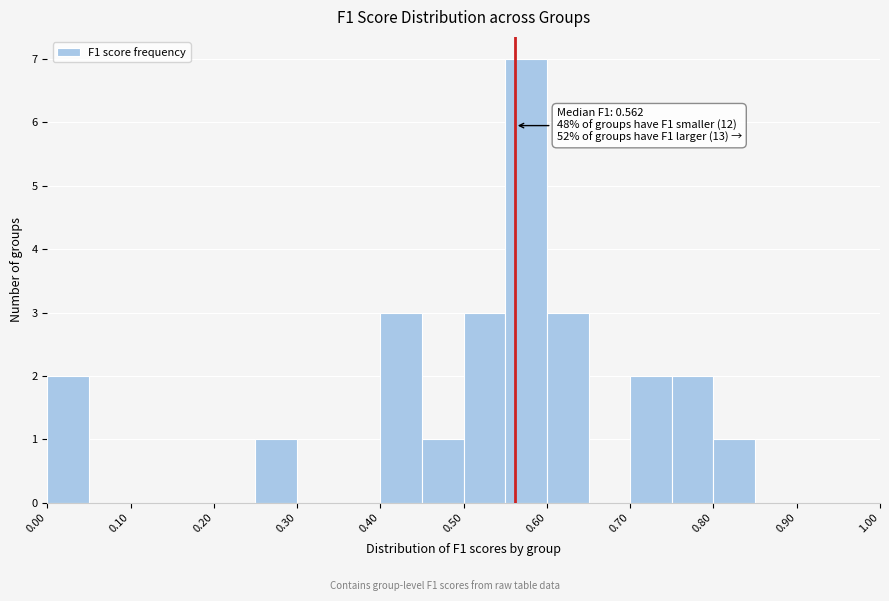

Which range on the x-axis has the tallest bar?

0.55 to 0.60